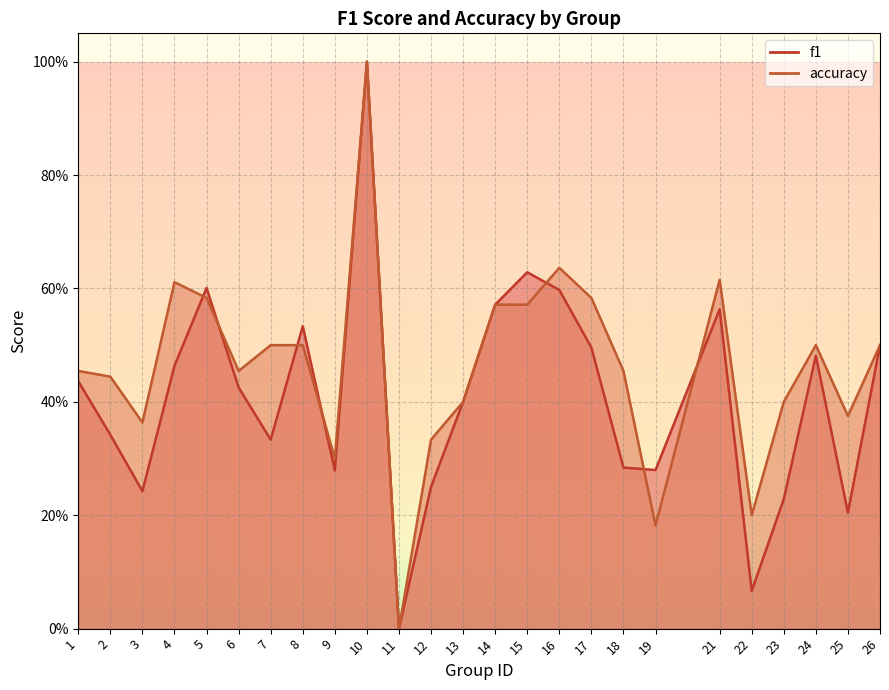

Which category has the lowest value across all series?

11